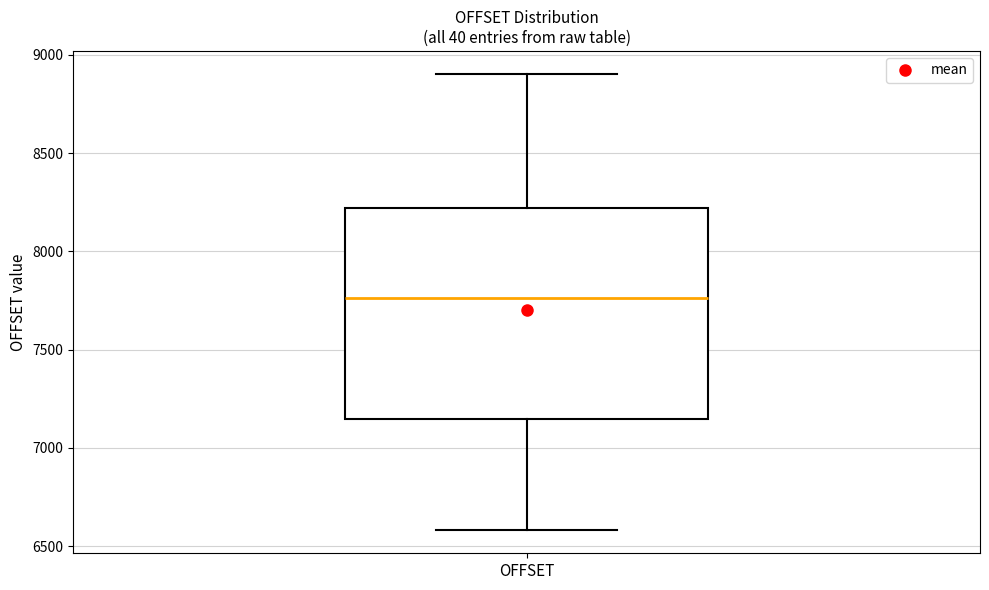

Where is the lower edge of the box for OFFSET on the y-axis? The values are not printed on the chart, so give them approximately, as read against the axis.

7150